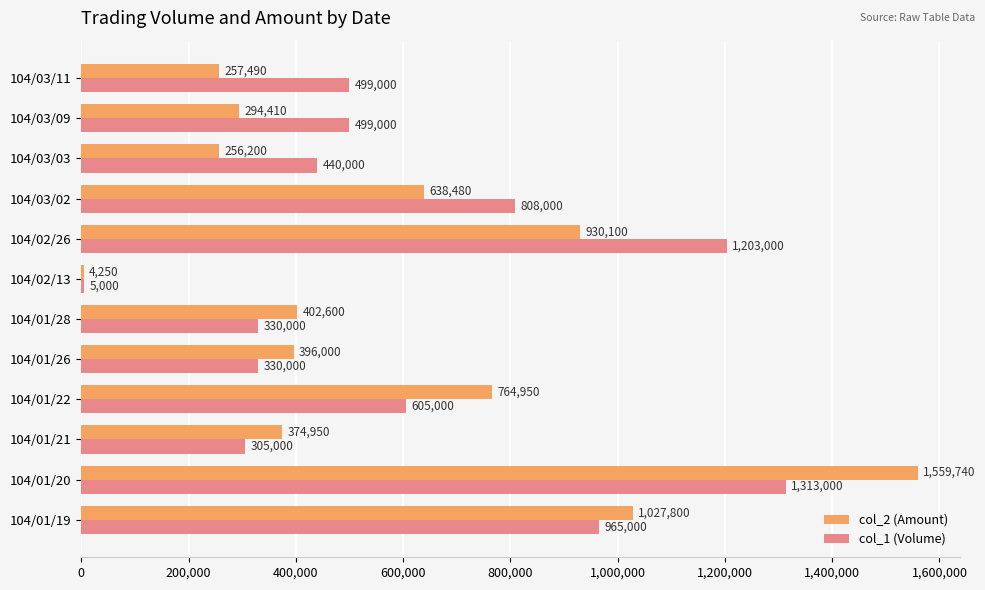

Where is col_2 (Amount) nearest to the value 781995?

104/01/22